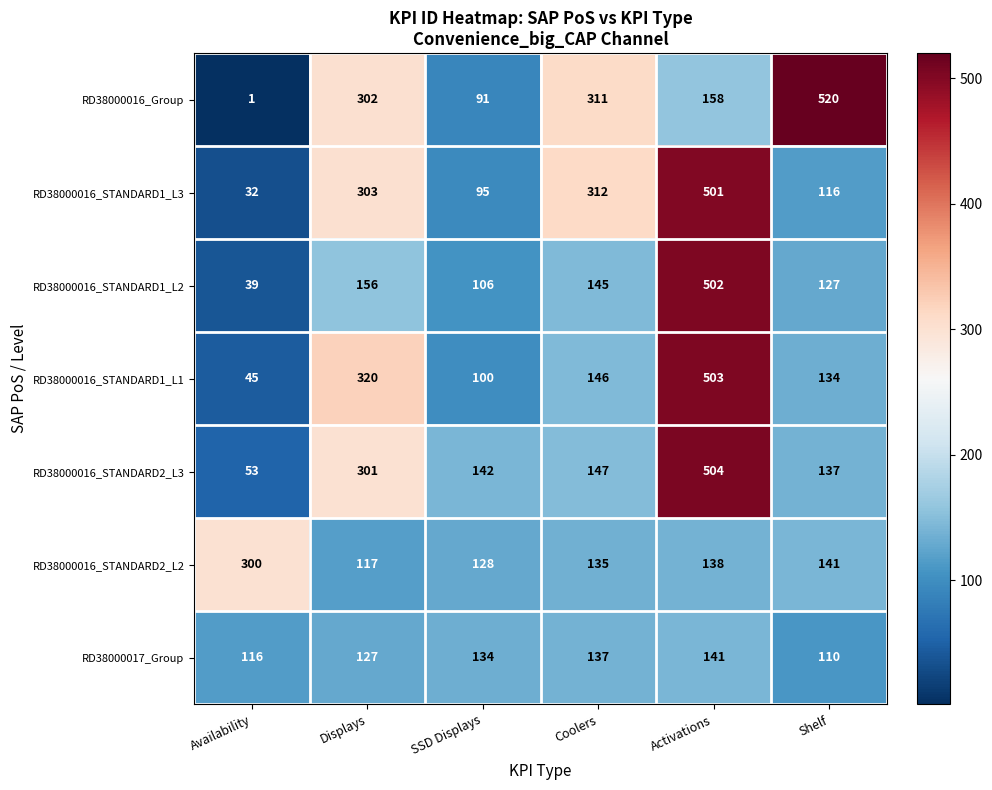

At how many categories does at least one series exceed 278?

5